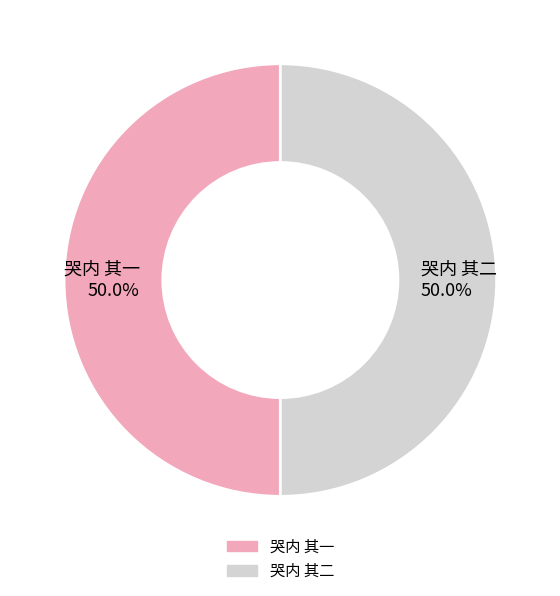

The 哭内 其二 slice represents 63% of the pie. True or false?

False